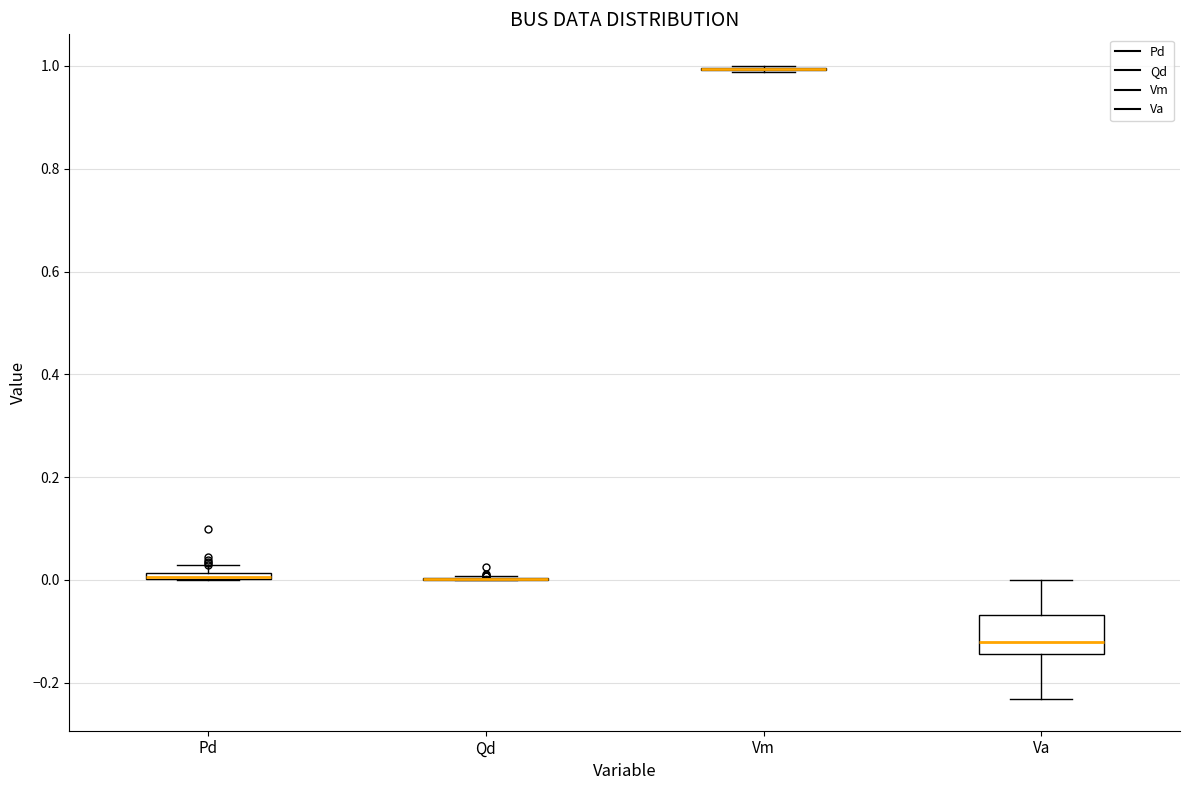

Which box is the tallest, from its lower edge to its upper edge?

Va